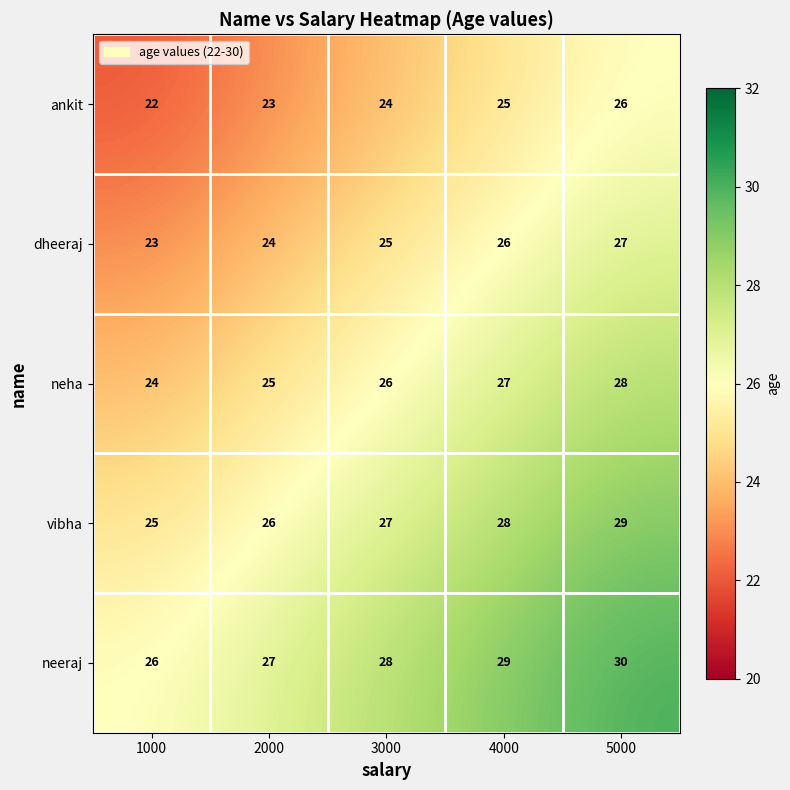

True or false: neeraj has a value of 26 at 1000.

True